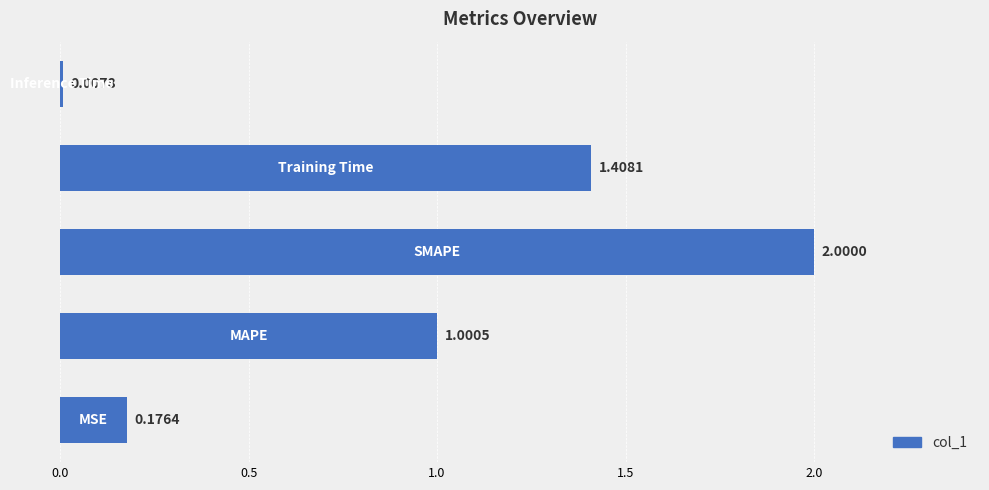

What is the average value?

0.9